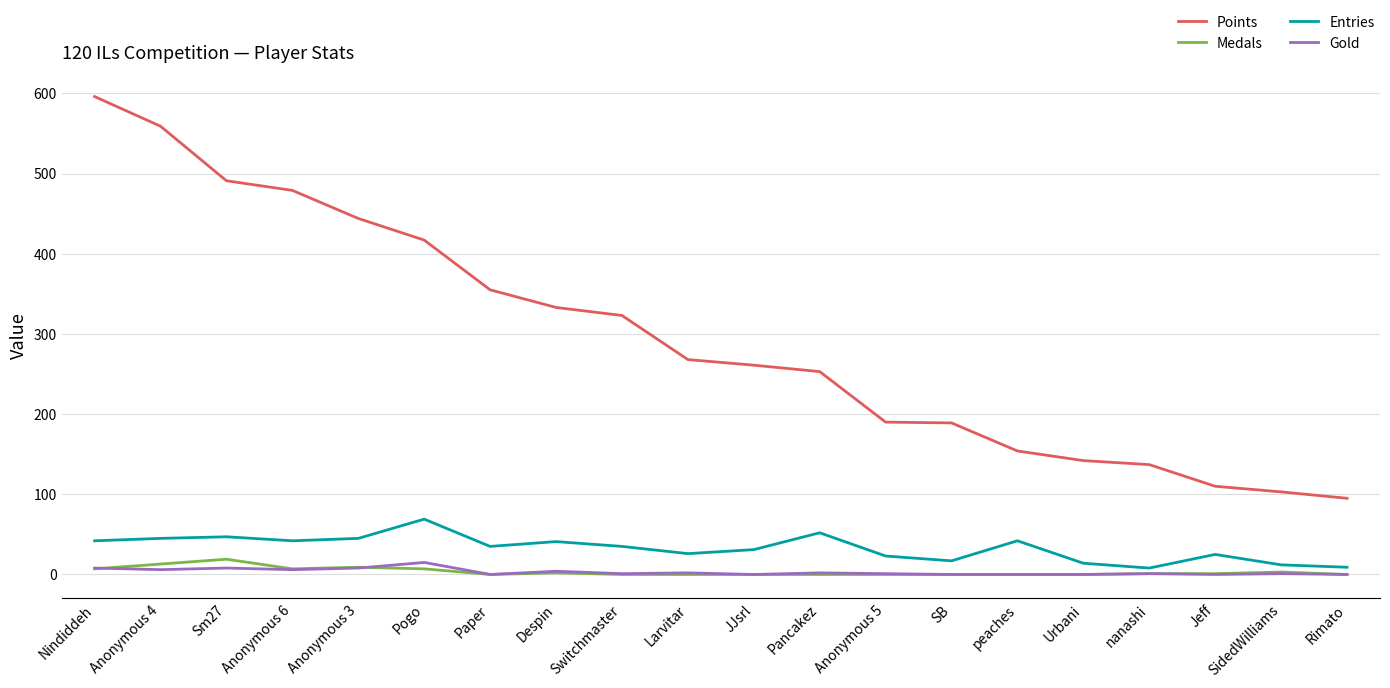

What position from the right is Urbani?

5